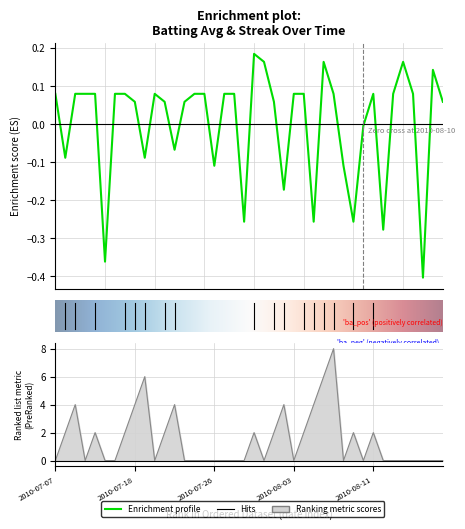

Which series changed the most between 2010-07-21 and 2010-08-12?

Streak